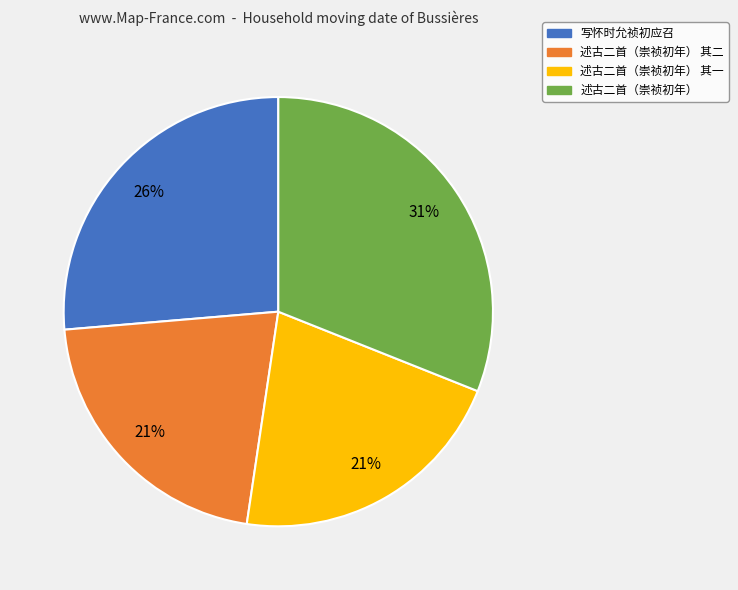

Which category has the biggest portion of the pie?

述古二首（崇祯初年）